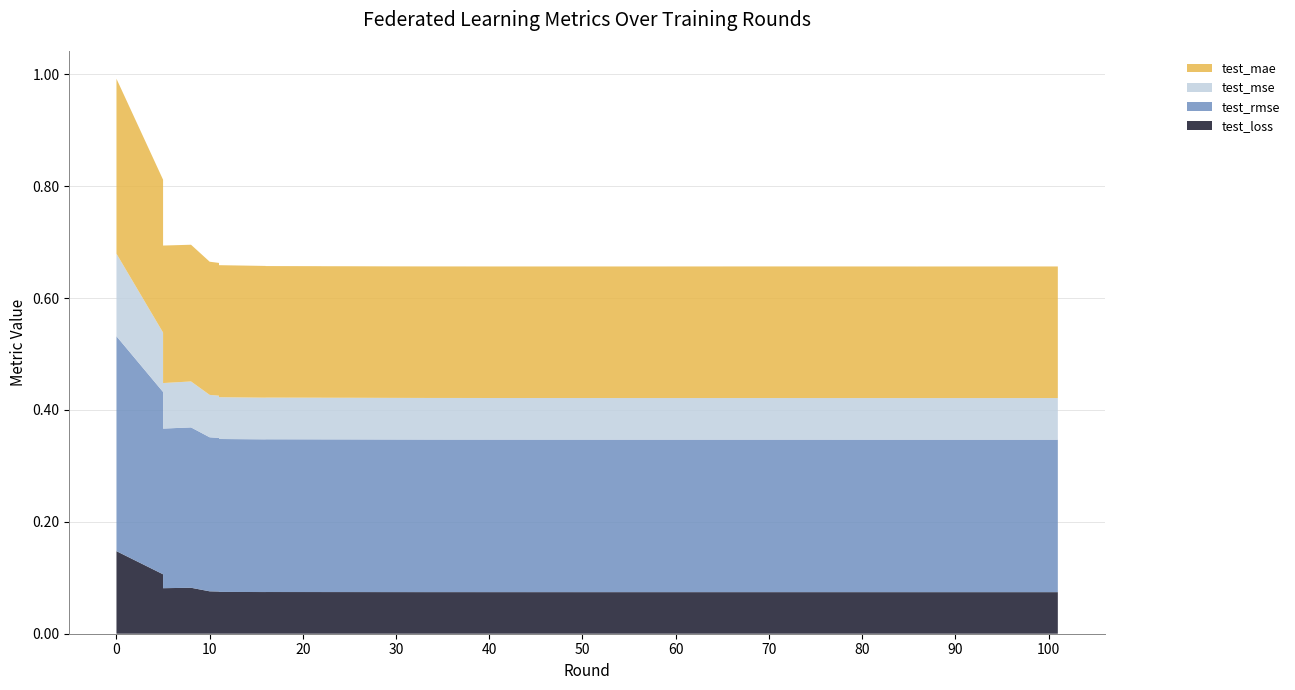

Reading left to right, extract all data points from this chart.

test_loss: 0.1	0.1	0.1	0.1	0.1	0.1	0.1	0.1	0.1	0.1	0.1	0.1	0.1	0.1	0.1	0.1	0.1	0.1	0.1	0.1	0.1	0.1	0.1	0.1	0.1	0.1	0.1	0.1	0.1	0.1	0.1	0.1	0.1	0.1	0.1	0.1	0.1	0.1	0.1	0.1
test_rmse: 0.4	0.3	0.3	0.3	0.3	0.3	0.3	0.3	0.3	0.3	0.3	0.3	0.3	0.3	0.3	0.3	0.3	0.3	0.3	0.3	0.3	0.3	0.3	0.3	0.3	0.3	0.3	0.3	0.3	0.3	0.3	0.3	0.3	0.3	0.3	0.3	0.3	0.3	0.3	0.3
test_mse: 0.1	0.1	0.1	0.1	0.1	0.1	0.1	0.1	0.1	0.1	0.1	0.1	0.1	0.1	0.1	0.1	0.1	0.1	0.1	0.1	0.1	0.1	0.1	0.1	0.1	0.1	0.1	0.1	0.1	0.1	0.1	0.1	0.1	0.1	0.1	0.1	0.1	0.1	0.1	0.1
test_mae: 0.3	0.3	0.2	0.2	0.2	0.2	0.2	0.2	0.2	0.2	0.2	0.2	0.2	0.2	0.2	0.2	0.2	0.2	0.2	0.2	0.2	0.2	0.2	0.2	0.2	0.2	0.2	0.2	0.2	0.2	0.2	0.2	0.2	0.2	0.2	0.2	0.2	0.2	0.2	0.2